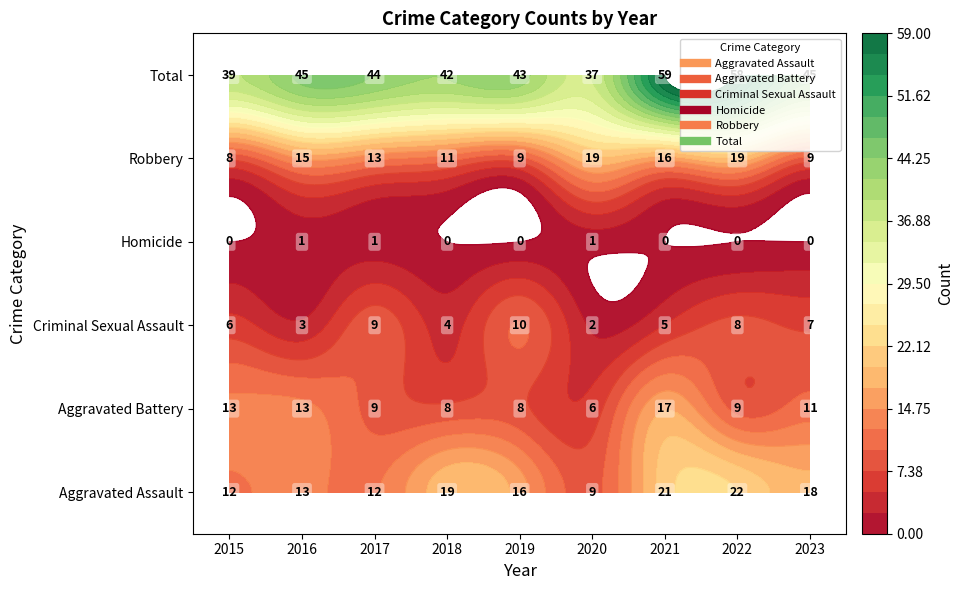

Is it true that Robbery equals 16 at 2021?

True